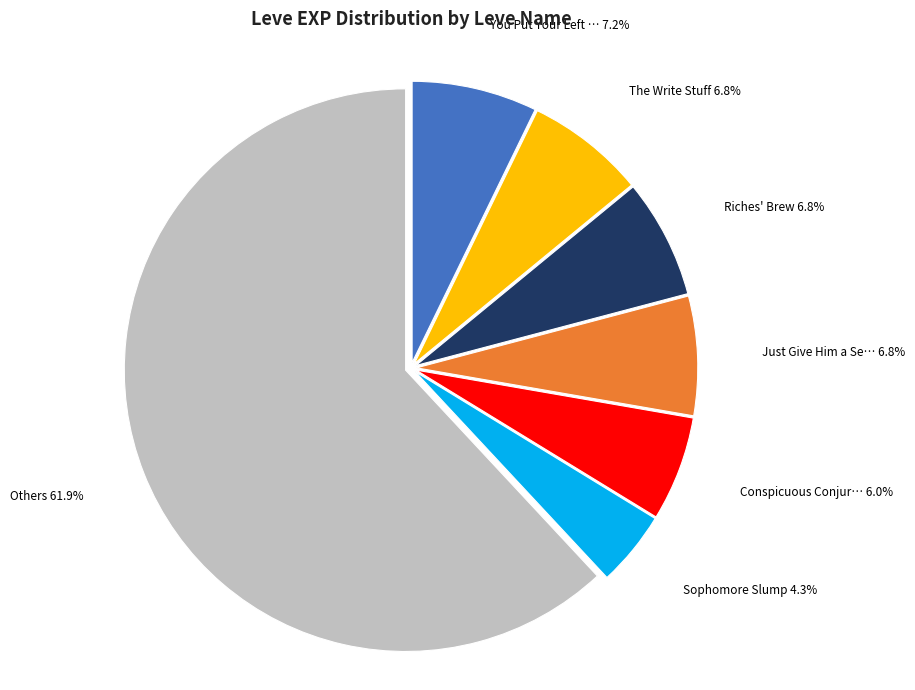

Count the number of slices in the pie.

7